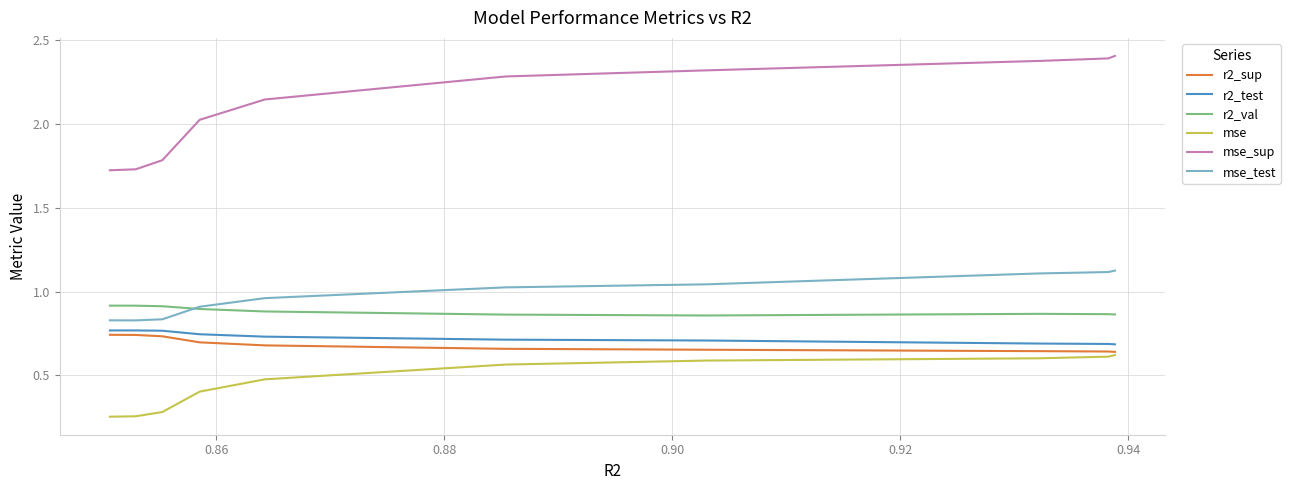

True or false: r2_sup and mse_test intersect in this chart.

False